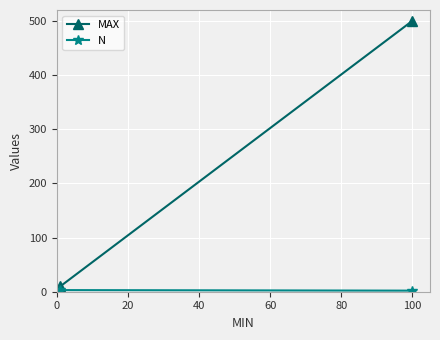

What is the sum of all MAX values?

510